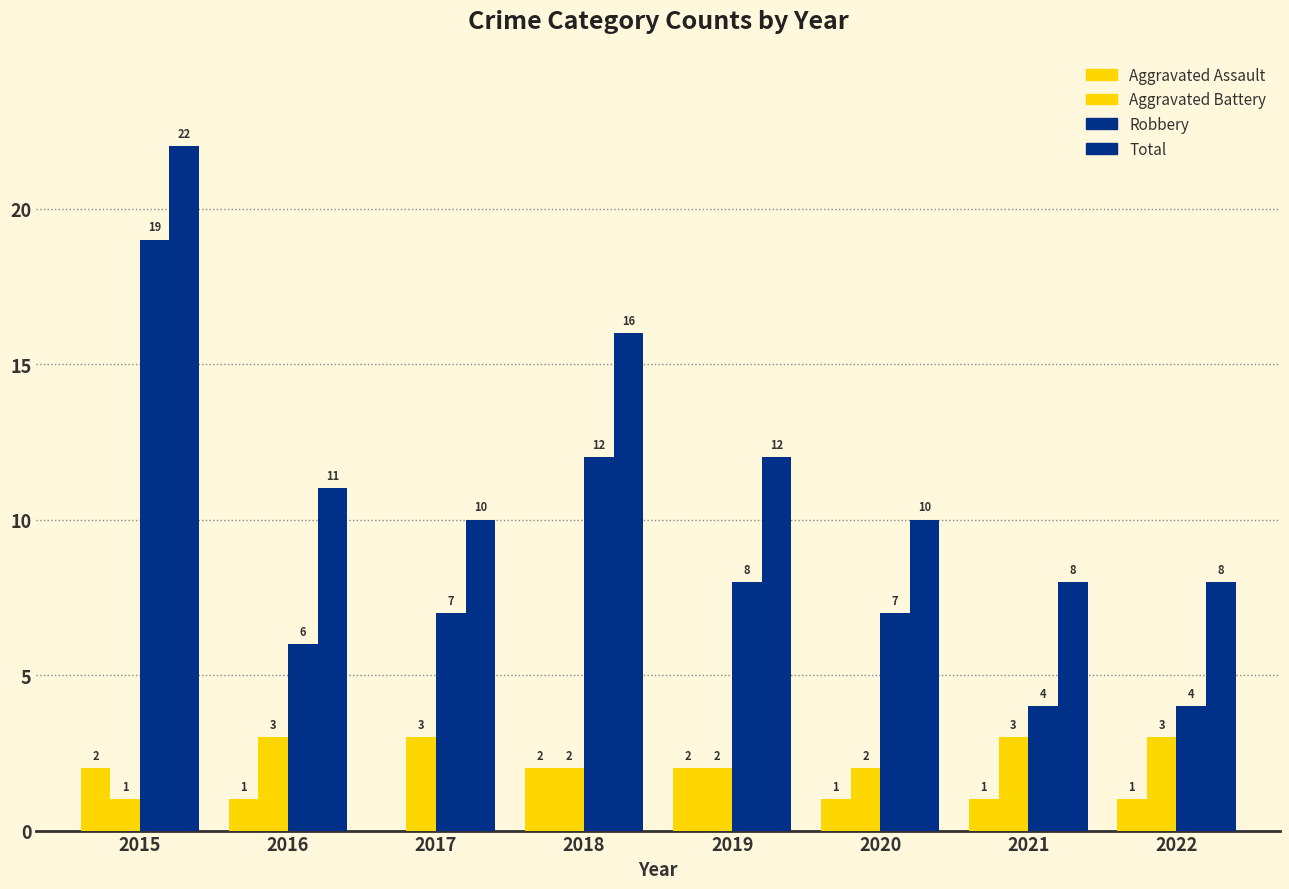

Count the number of categories in the chart.

8